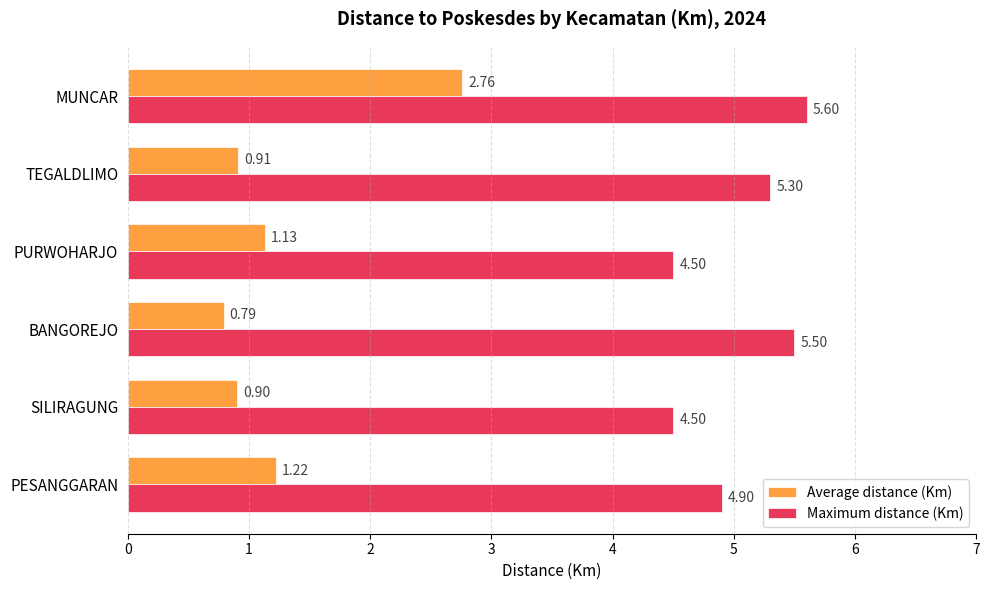

How many data points does each series have?

6